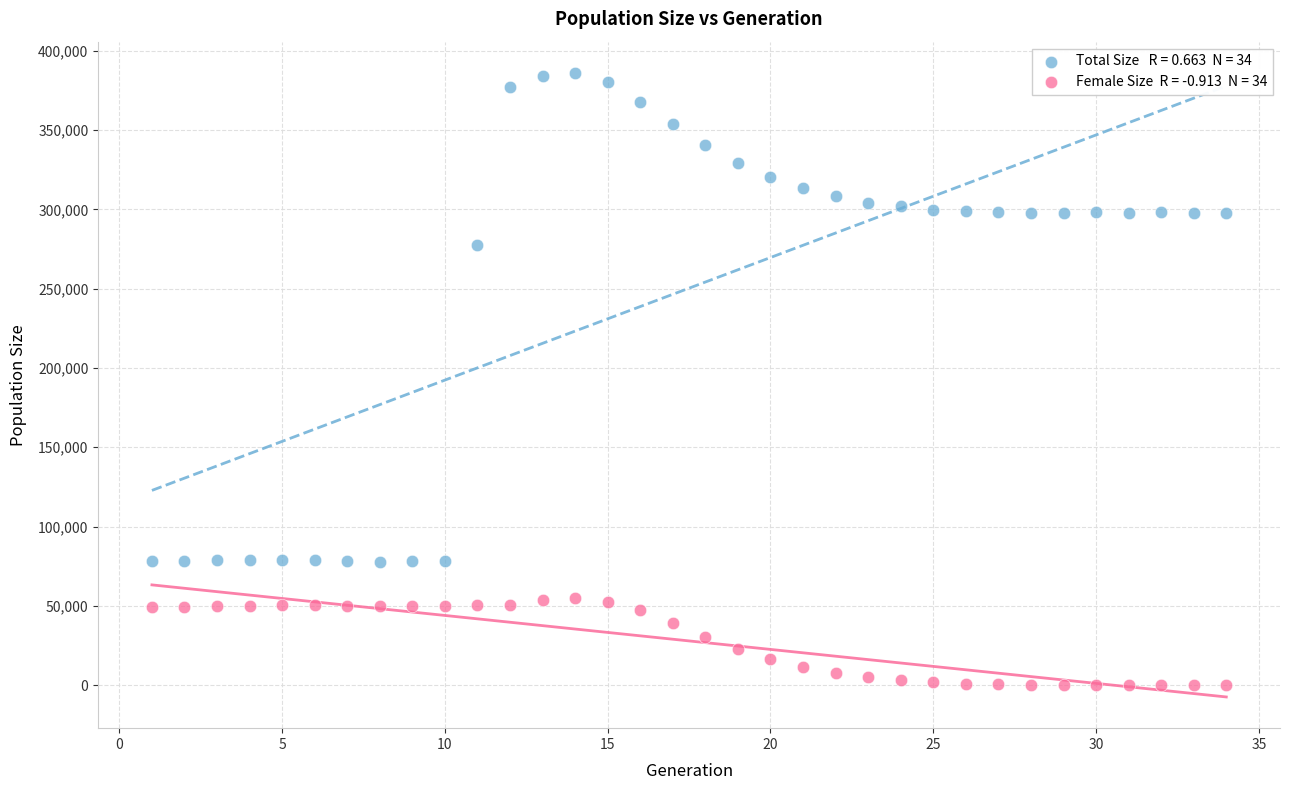

Across all data points, what is the range of Y values (max minus min)?

386050